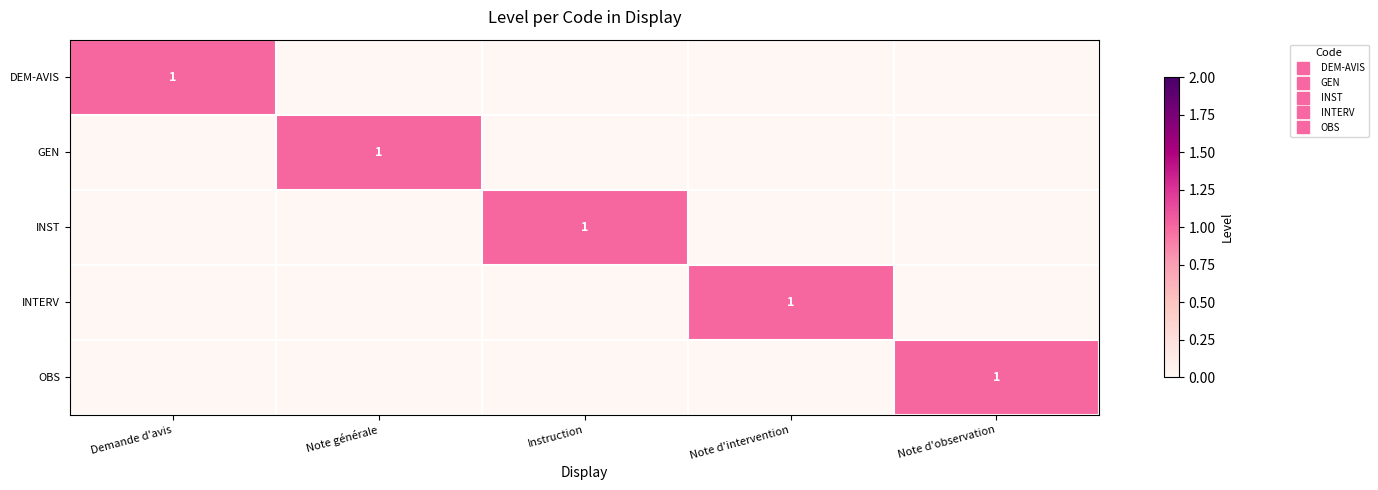

At which label is GEN closest to 0?

Demande d'avis